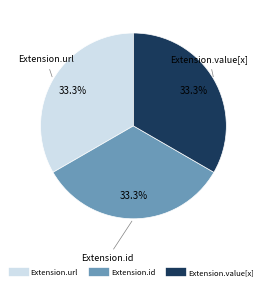

Is there any slice that represents more than half of the pie?

No